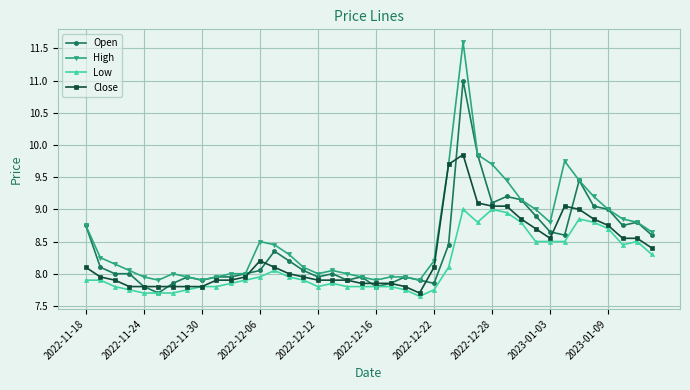

True or false: Open has more than 2 points higher than both neighbors.

True